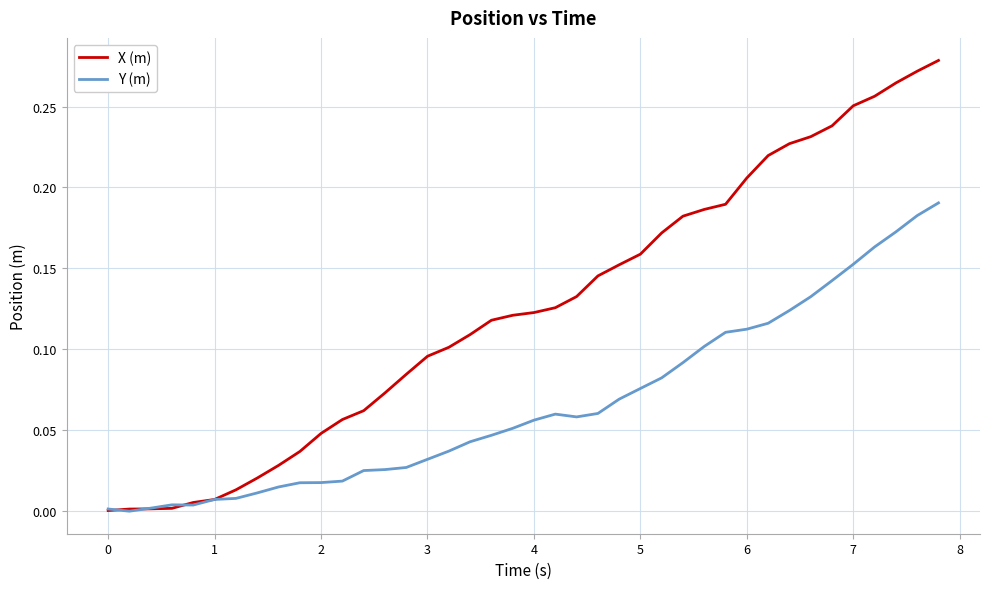

Which series has the widest spread of values?

X (m)